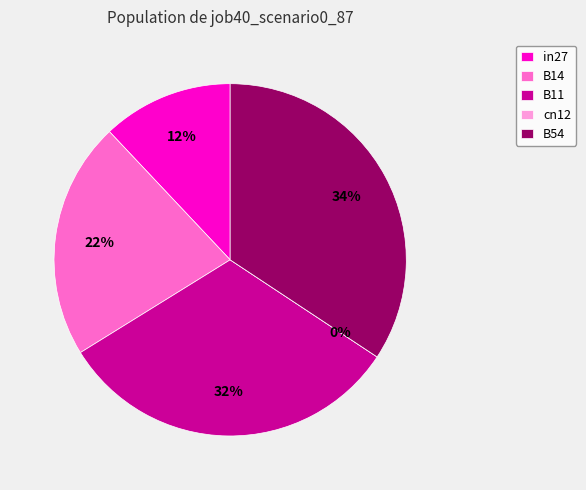

To the nearest percent, what portion does in27 represent?

12%